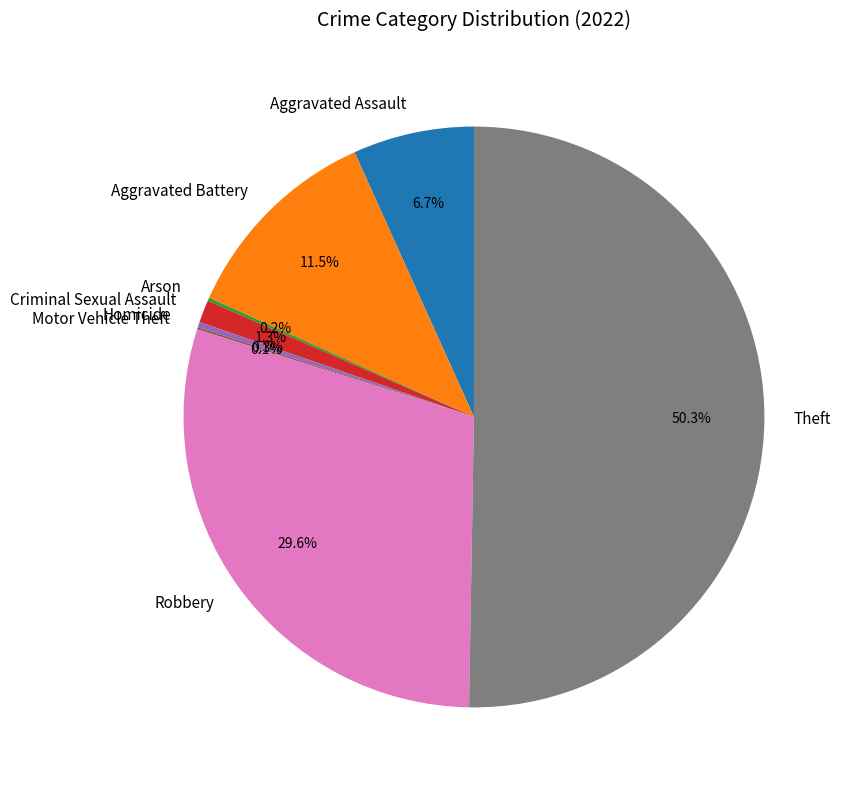

How much of the chart is everything except Aggravated Battery?

88.5%